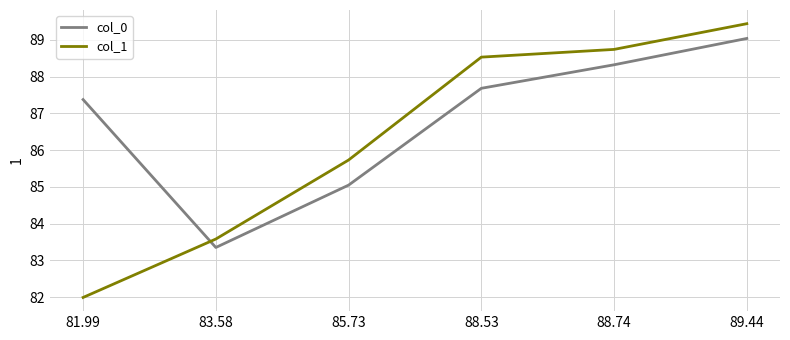

Between 81.99 and 89.44, which series saw the biggest shift?

col_1